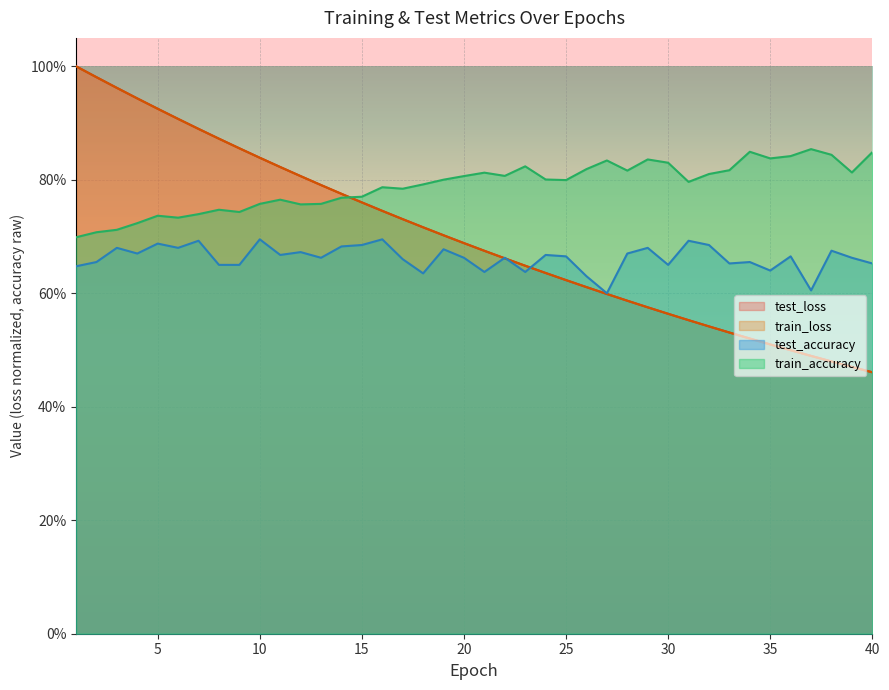

Read the train_loss value at 28.

0.6